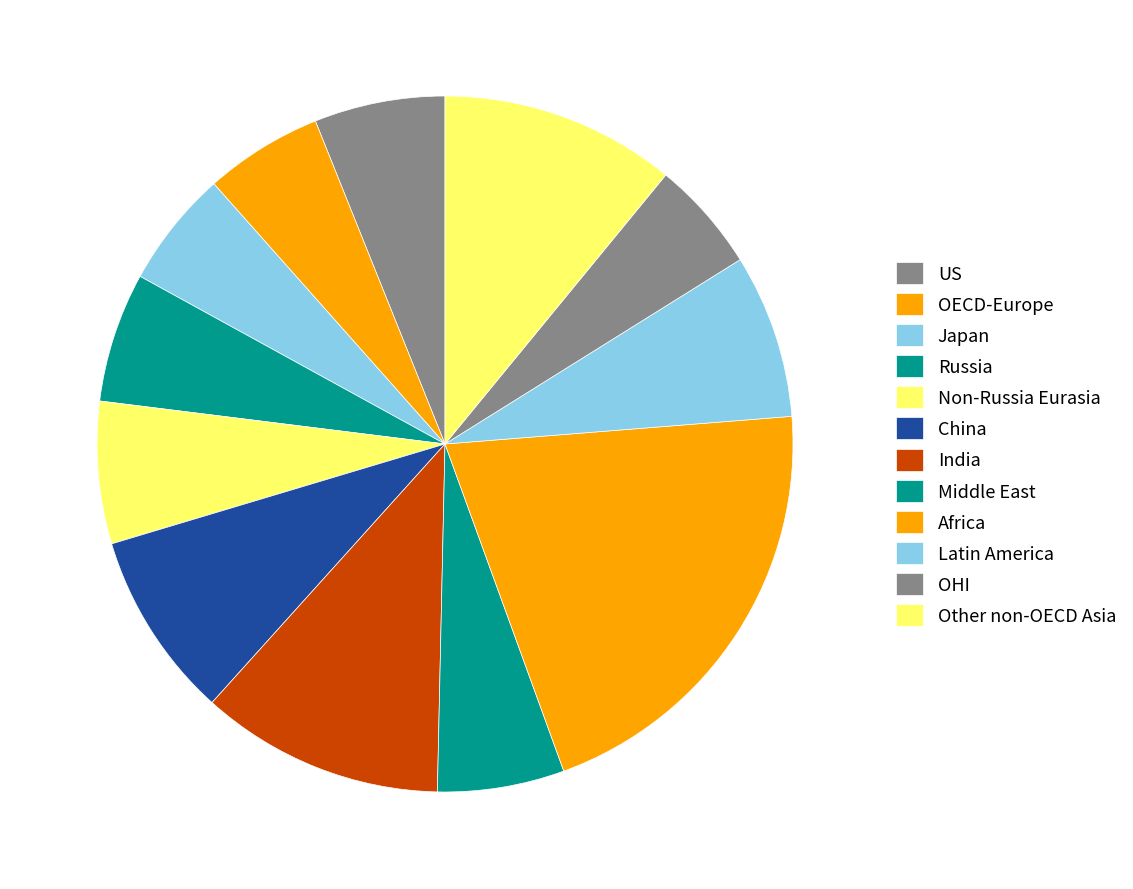

Rank the categories by value from highest to lowest.

Africa, India, Other non-OECD Asia, China, Latin America, Non-Russia Eurasia, US, Russia, Middle East, OECD-Europe, Japan, OHI